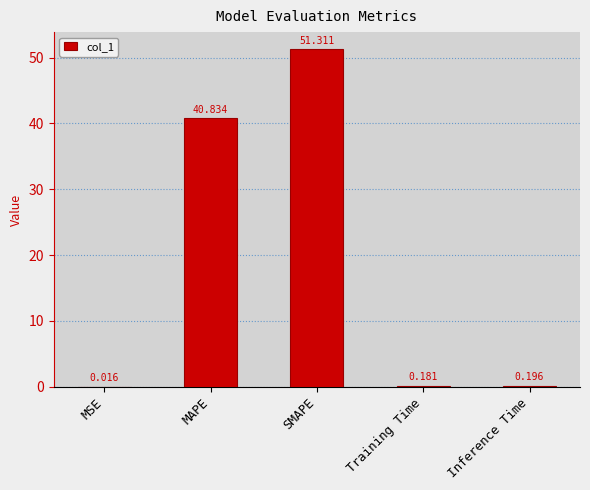

Which label corresponds to the largest value in the chart?

SMAPE